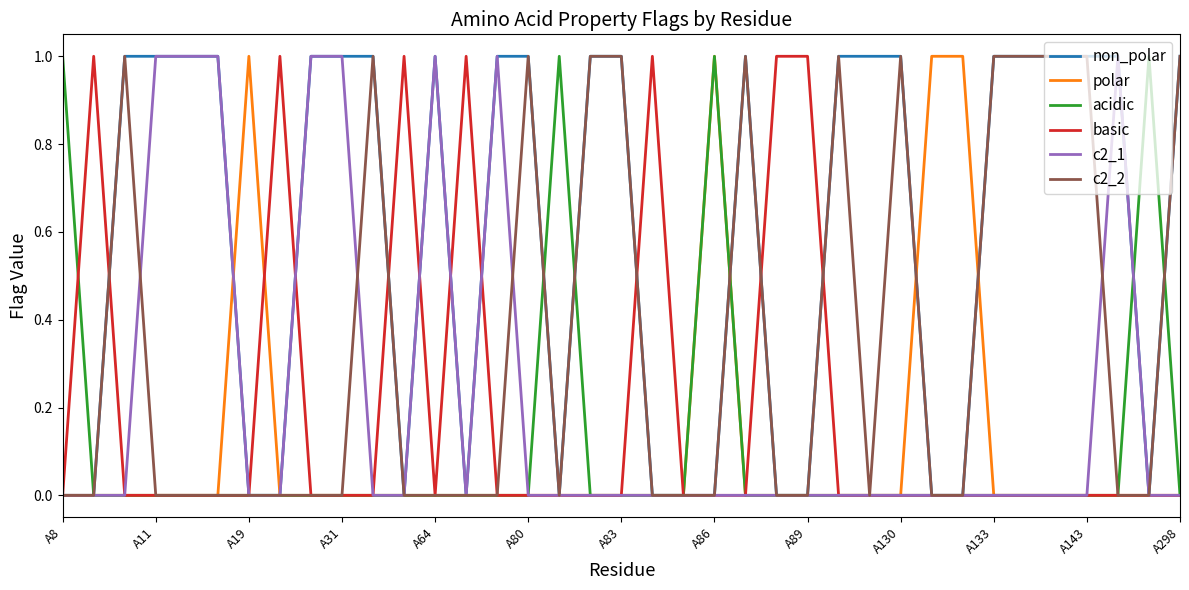

Which series has the largest total across all categories?

non_polar